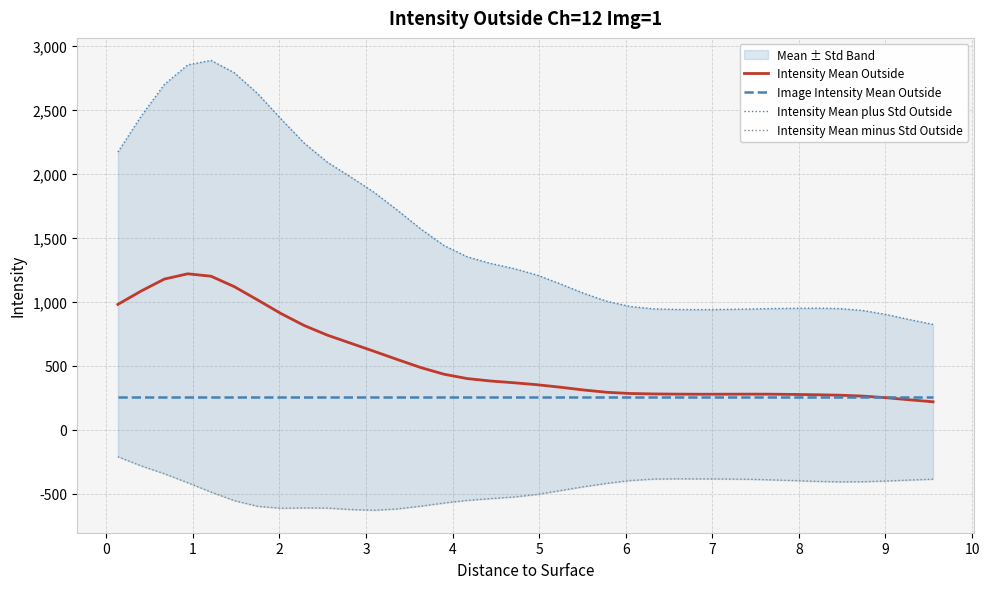

True or false: Intensity Mean minus Std Outside and Intensity Mean plus Std Outside intersect in this chart.

False